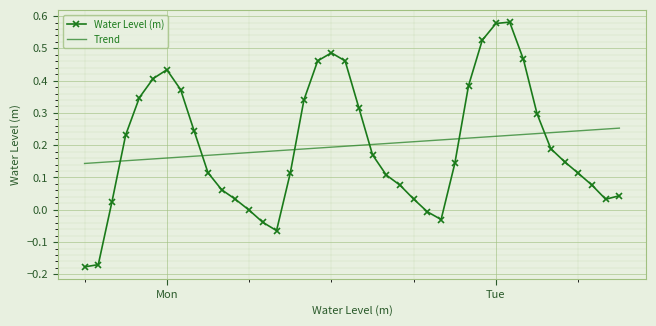

List the series in order of their peak value, highest first.

Water Level (m), Trend